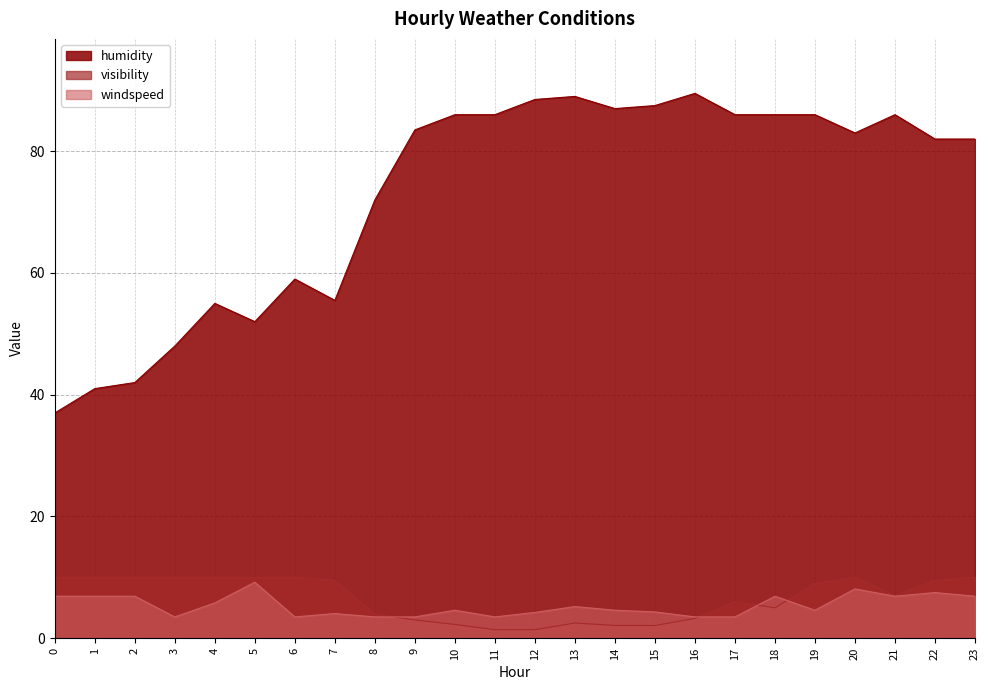

The visibility series shows 10.0 at 23. True or false?

True